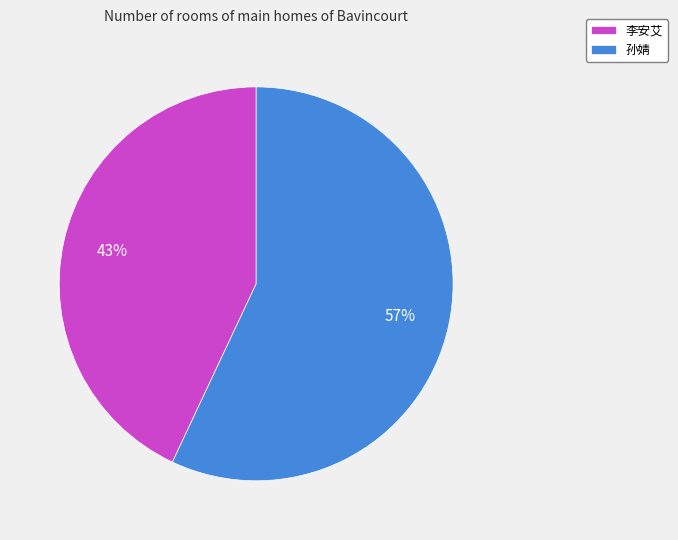

Does any single category account for the majority?

Yes